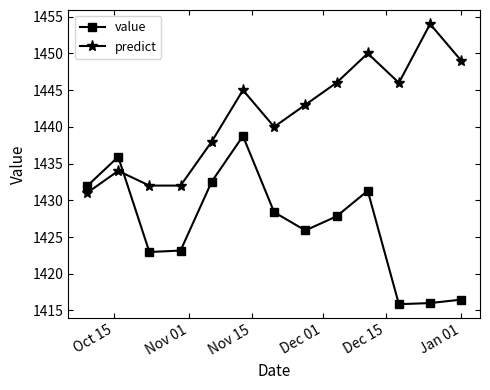

True or false: value has more than 2 interior local peaks.

True